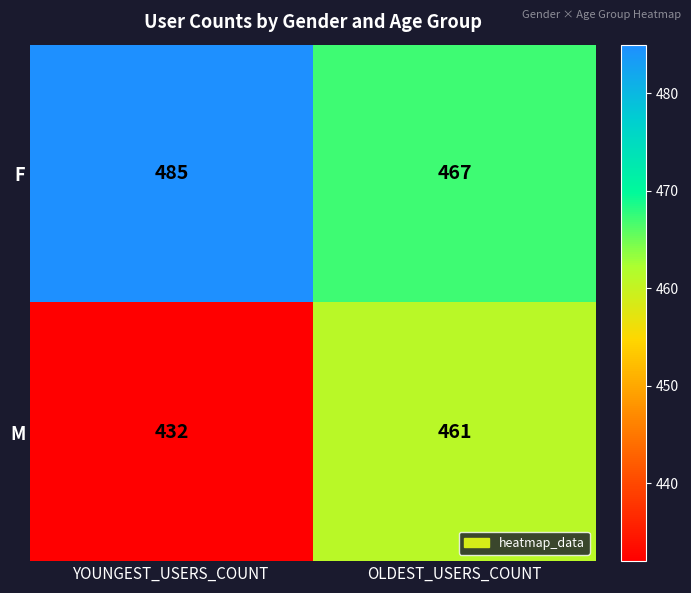

What is the smallest value displayed?

432